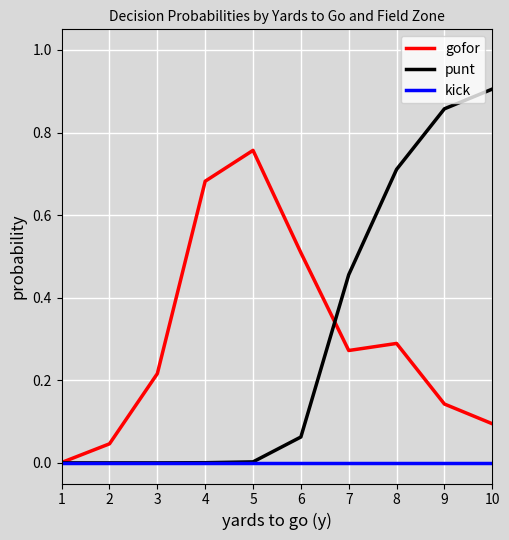

List the series in order of their peak value, lowest first.

kick, gofor, punt